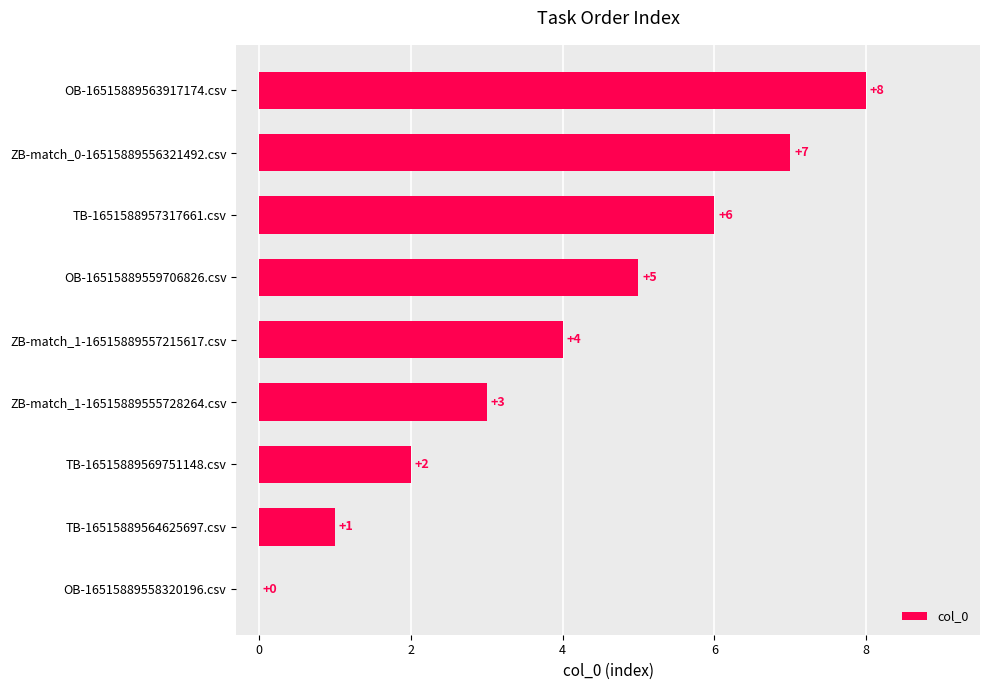

What is the approximate value at ZB-match_1-16515889557215617.csv?

4